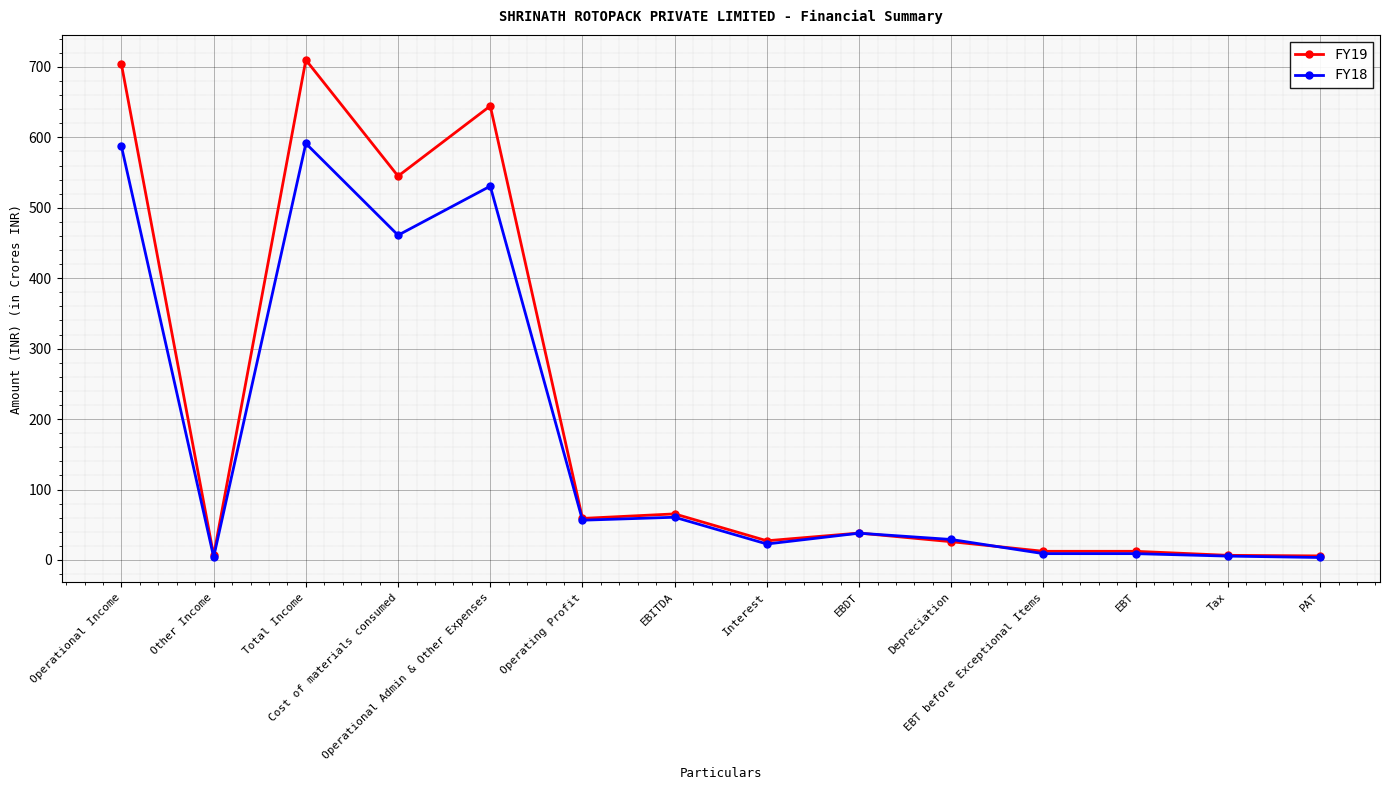

What is the average value of the FY19 series?

204.4